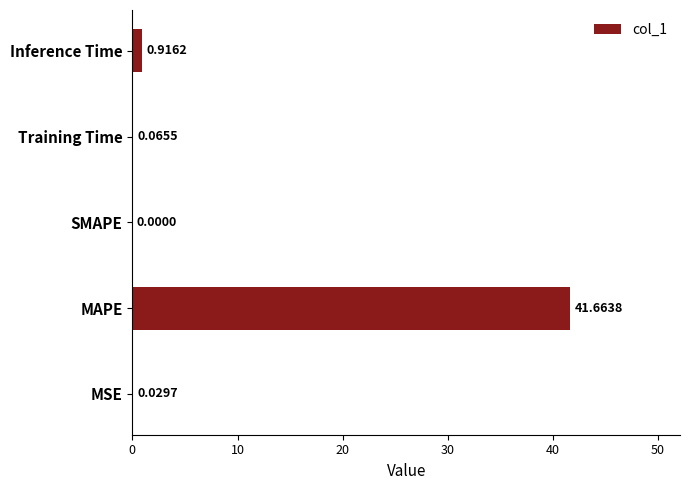

What is the sum of all values?

42.7